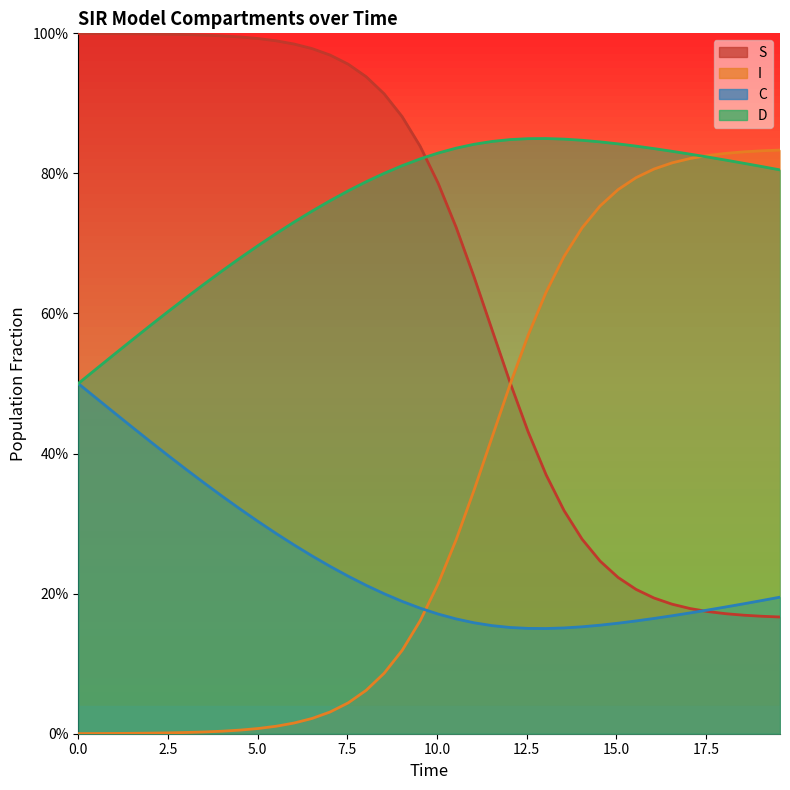

Which series has the largest total across all categories?

C